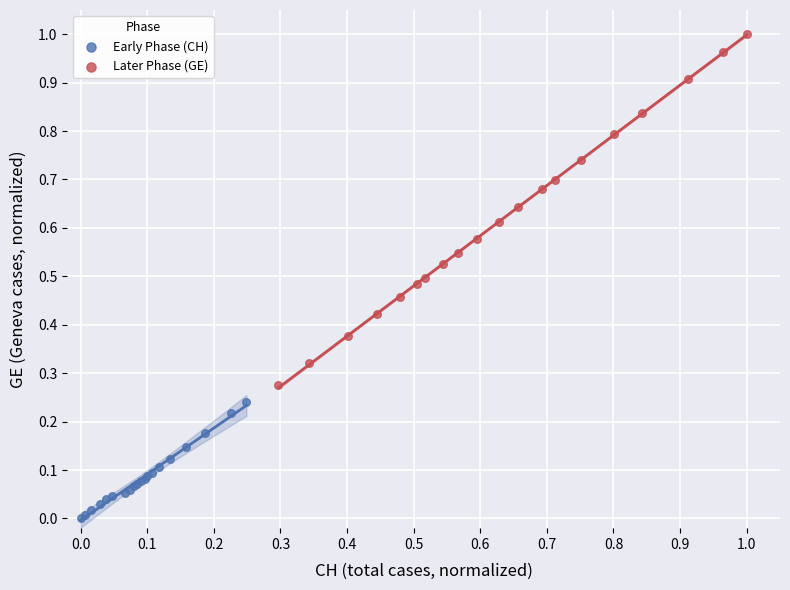

Which series contains the lowest Y value?

Early Phase (CH)